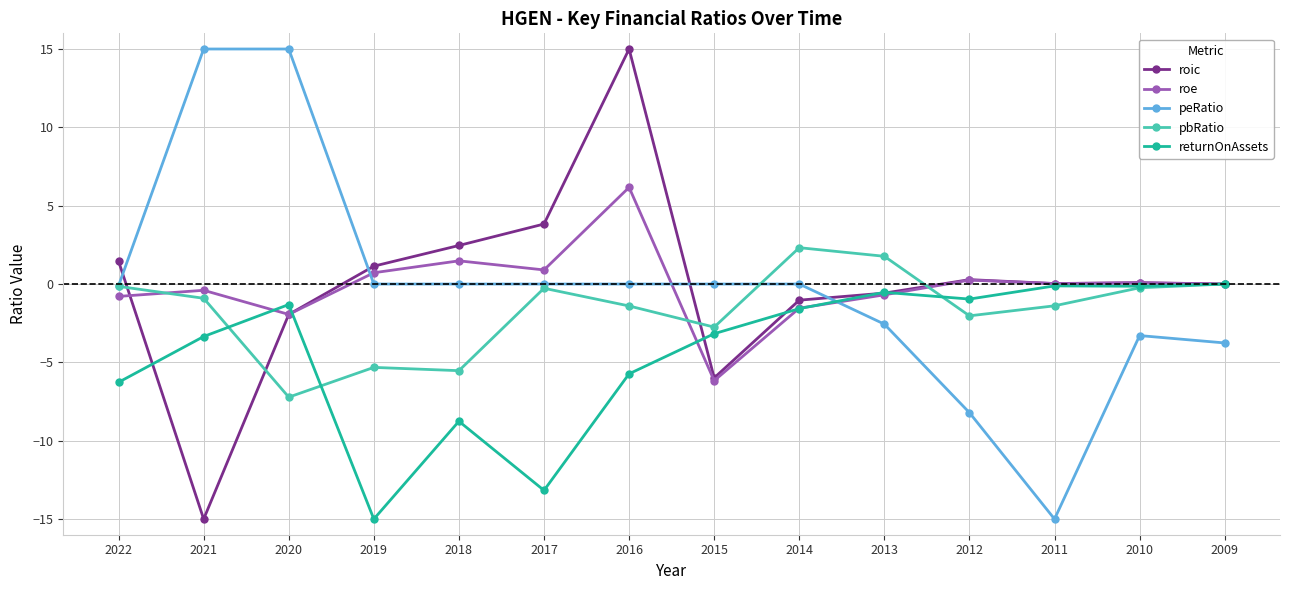

How many distinct data groups are displayed?

5